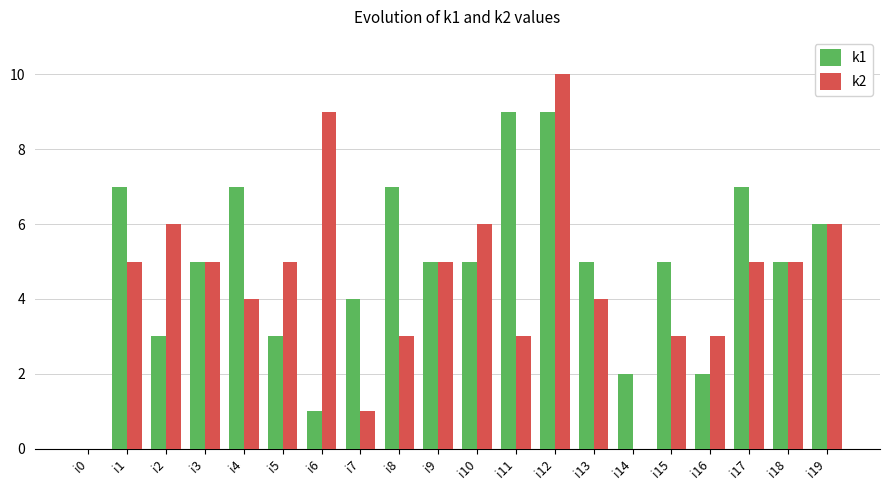

Is it true that k1 equals 1 at i13?

False